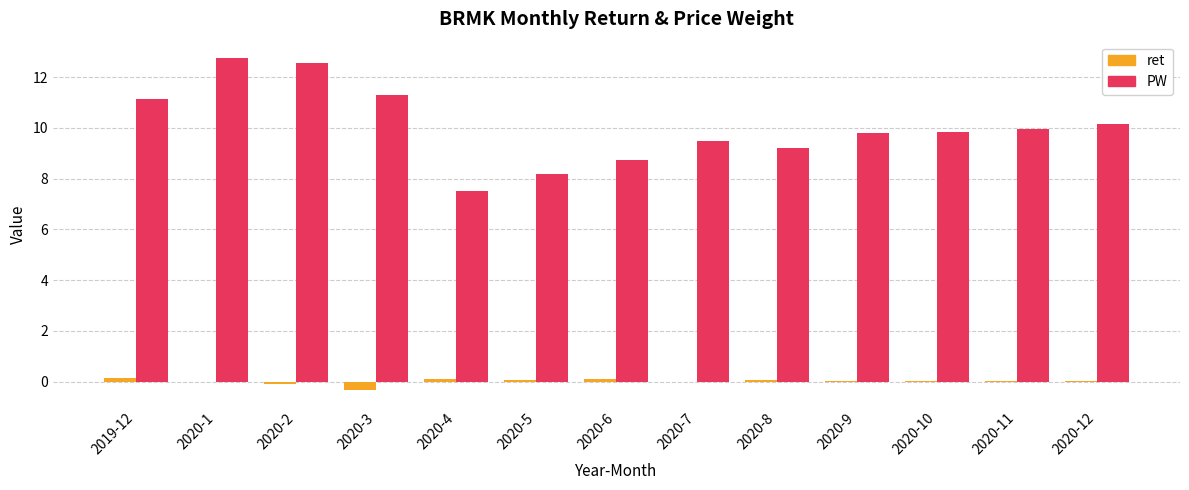

What is the greatest value displayed?

12.8